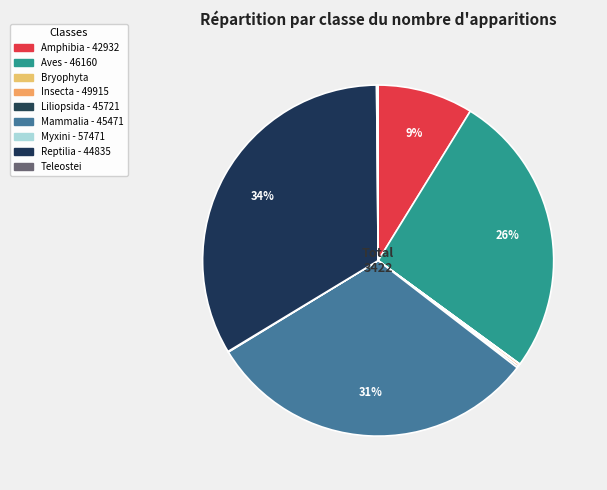

What is the largest slice in the pie chart?

Reptilia - 44835